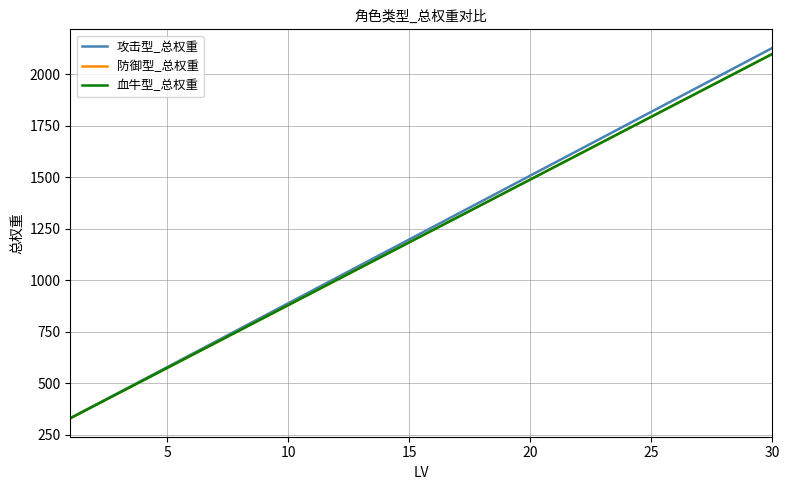

Reading right to left, transcribe all the data shown in this chart.

攻击型_总权重: 2128	2066	2004	1942	1880	1818	1756	1694	1632	1570	1508	1446	1384	1322	1260	1198	1136	1074	1012	950	888	826	764	702	640	578	516	454	392	330
防御型_总权重: 2099	2038	1977	1916	1855	1794	1733	1672	1611	1550	1489	1428	1367	1306	1245	1184	1123	1062	1001	940	879	818	757	696	635	574	513	452	391	330
血牛型_总权重: 2099	2038	1977	1916	1855	1794	1733	1672	1611	1550	1489	1428	1367	1306	1245	1184	1123	1062	1001	940	879	818	757	696	635	574	513	452	391	330